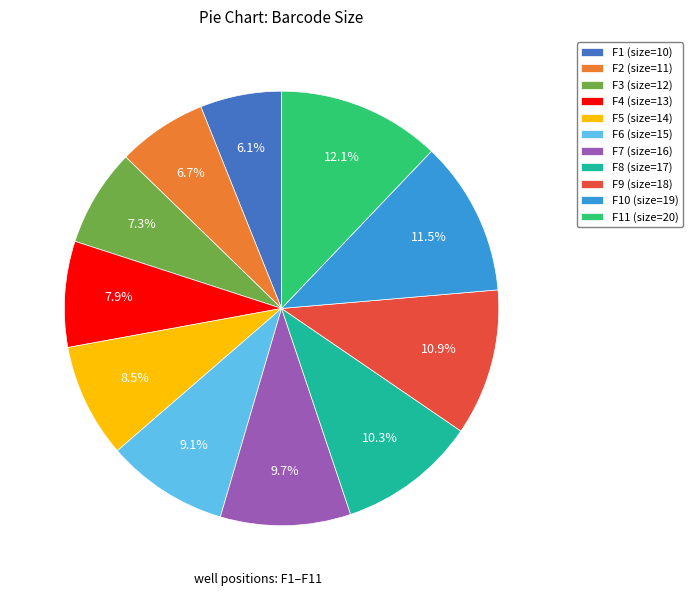

Is there a majority slice in this chart?

No